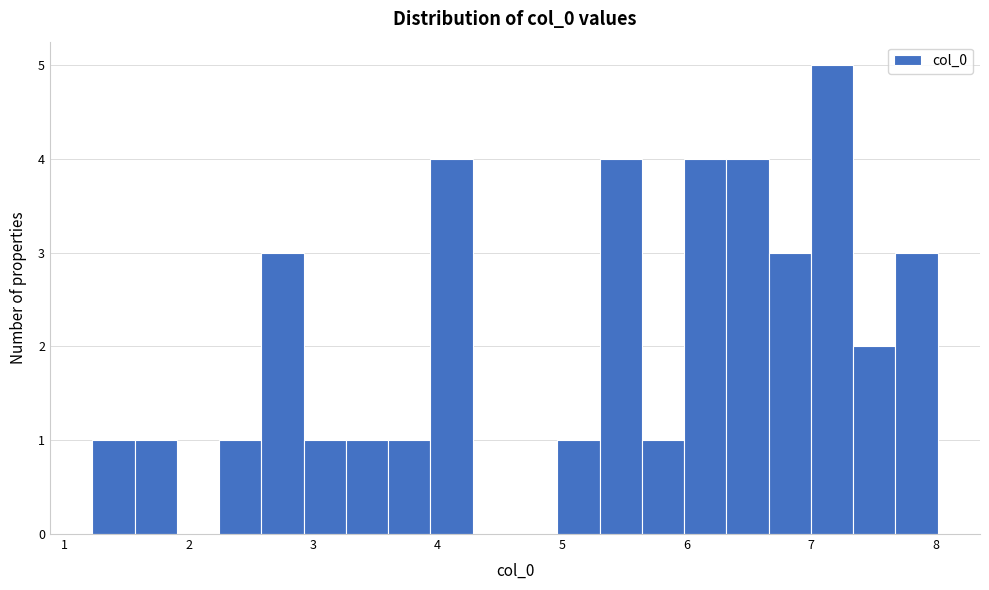

Read against the x-axis, roughly where is the centre of the tallest bar?

7.2